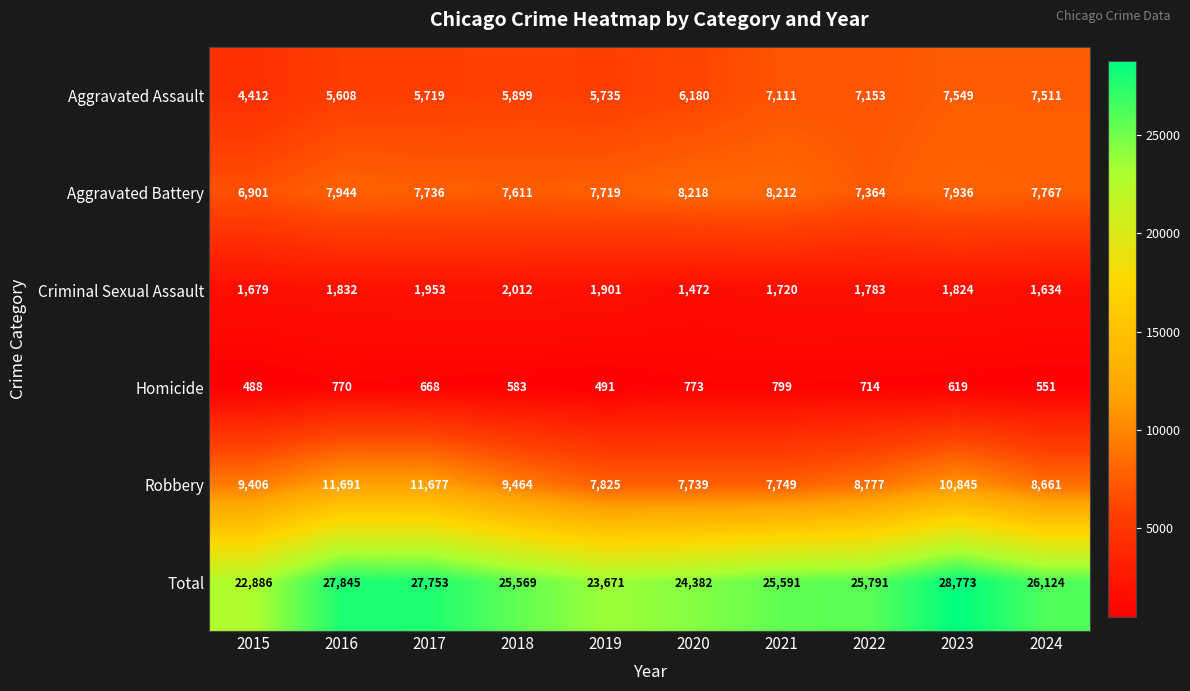

Which category has the lowest value in the Total series?

2015